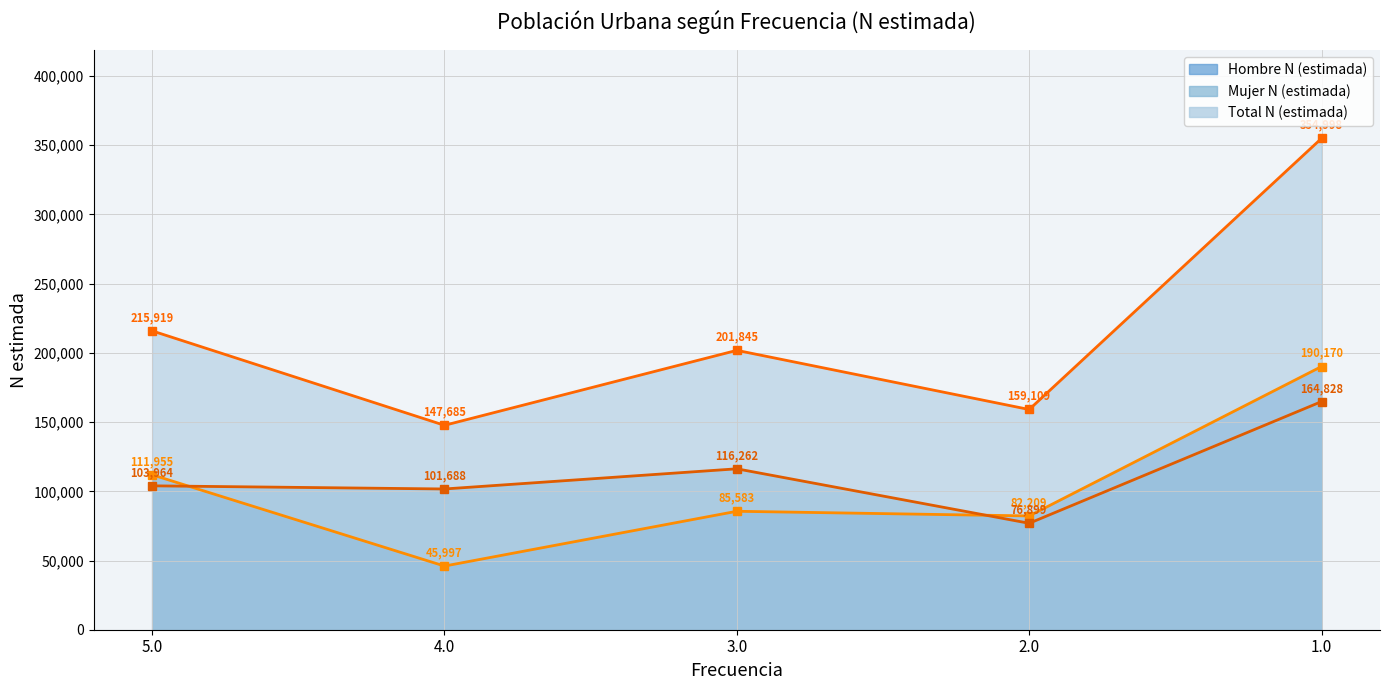

What is the label of the 5th point from the right?

5.0